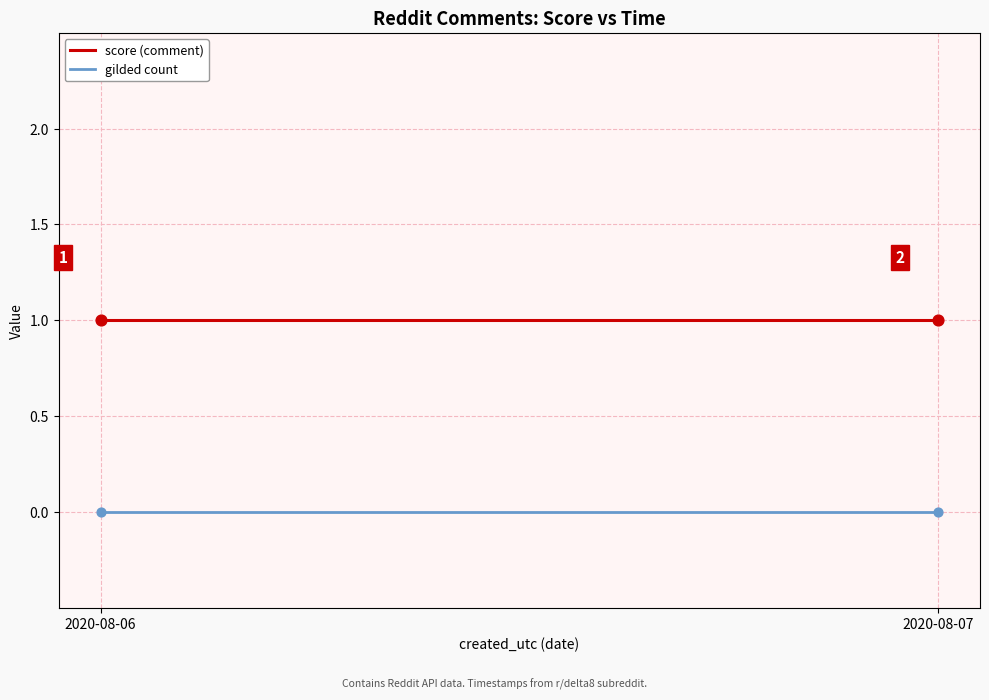

Which series has the largest total across all categories?

score (comment)